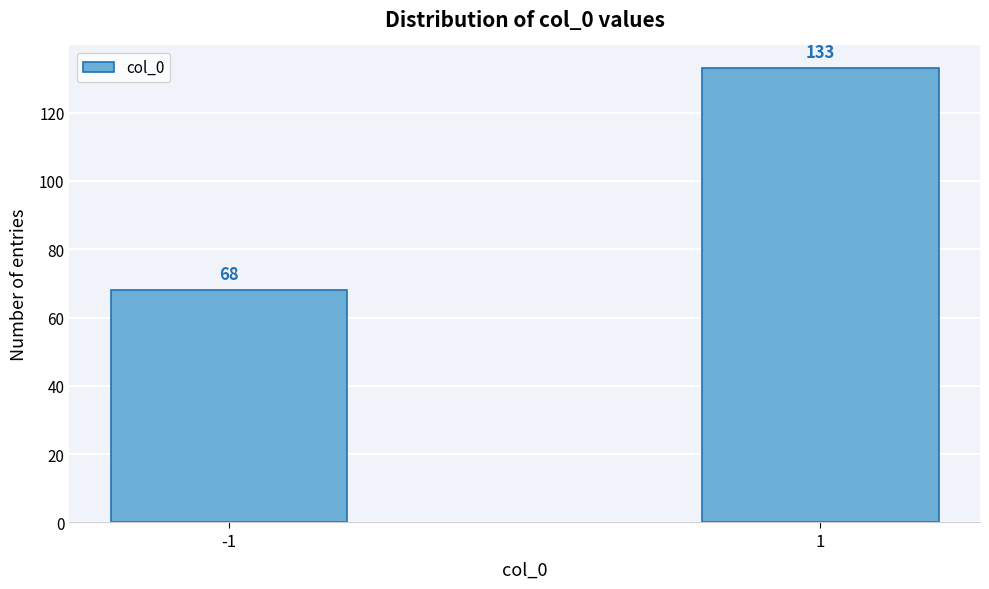

Reading left to right, extract all data points from this chart.

-1=68	1=133